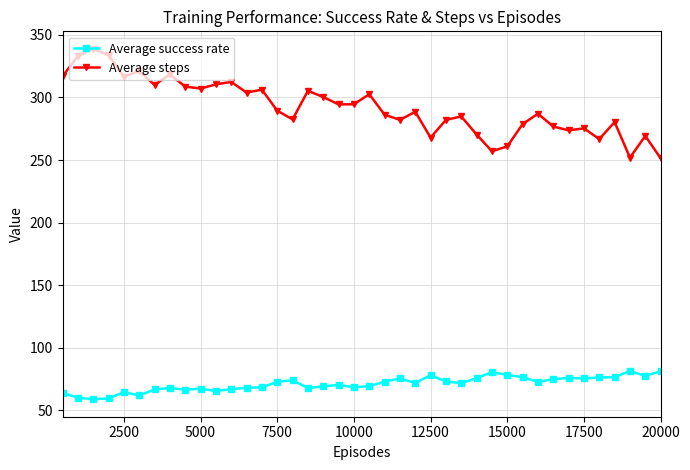

How many categories are shown in the chart?

40